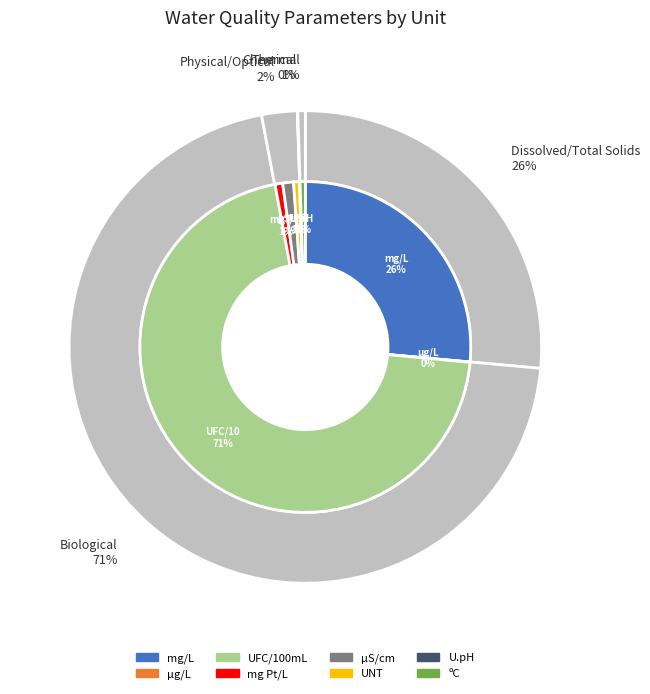

What is the smallest slice in the pie chart?

µg/L